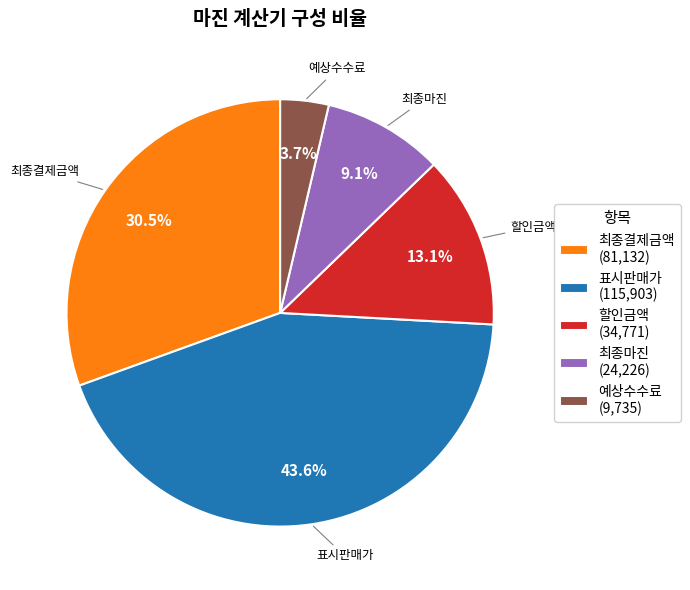

What is the largest slice in the pie chart?

표시판매가 (115,903)